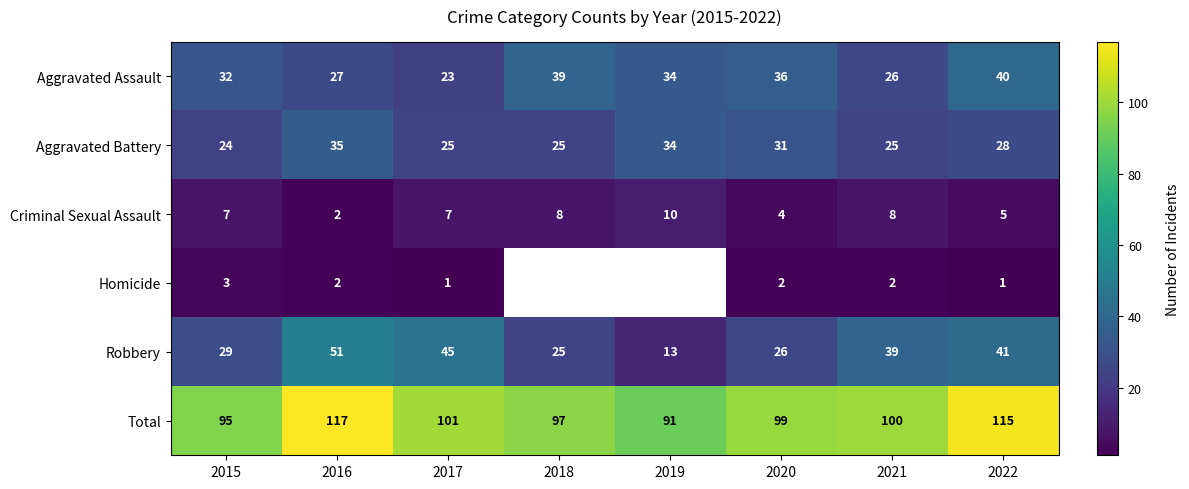

The Robbery series shows 13 at 2019. True or false?

True